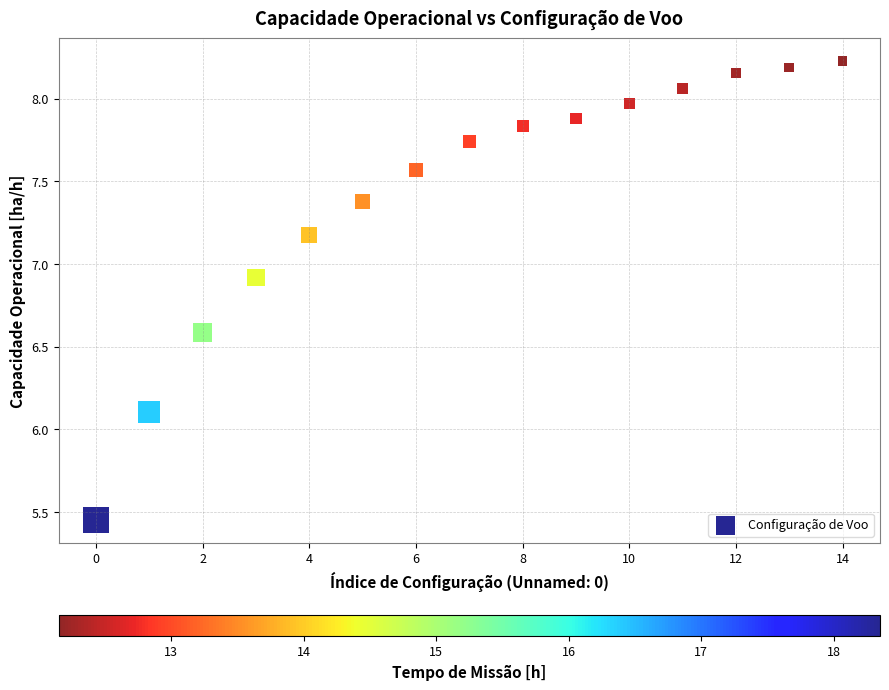

What is the range of Y values (max minus min)?

2.8